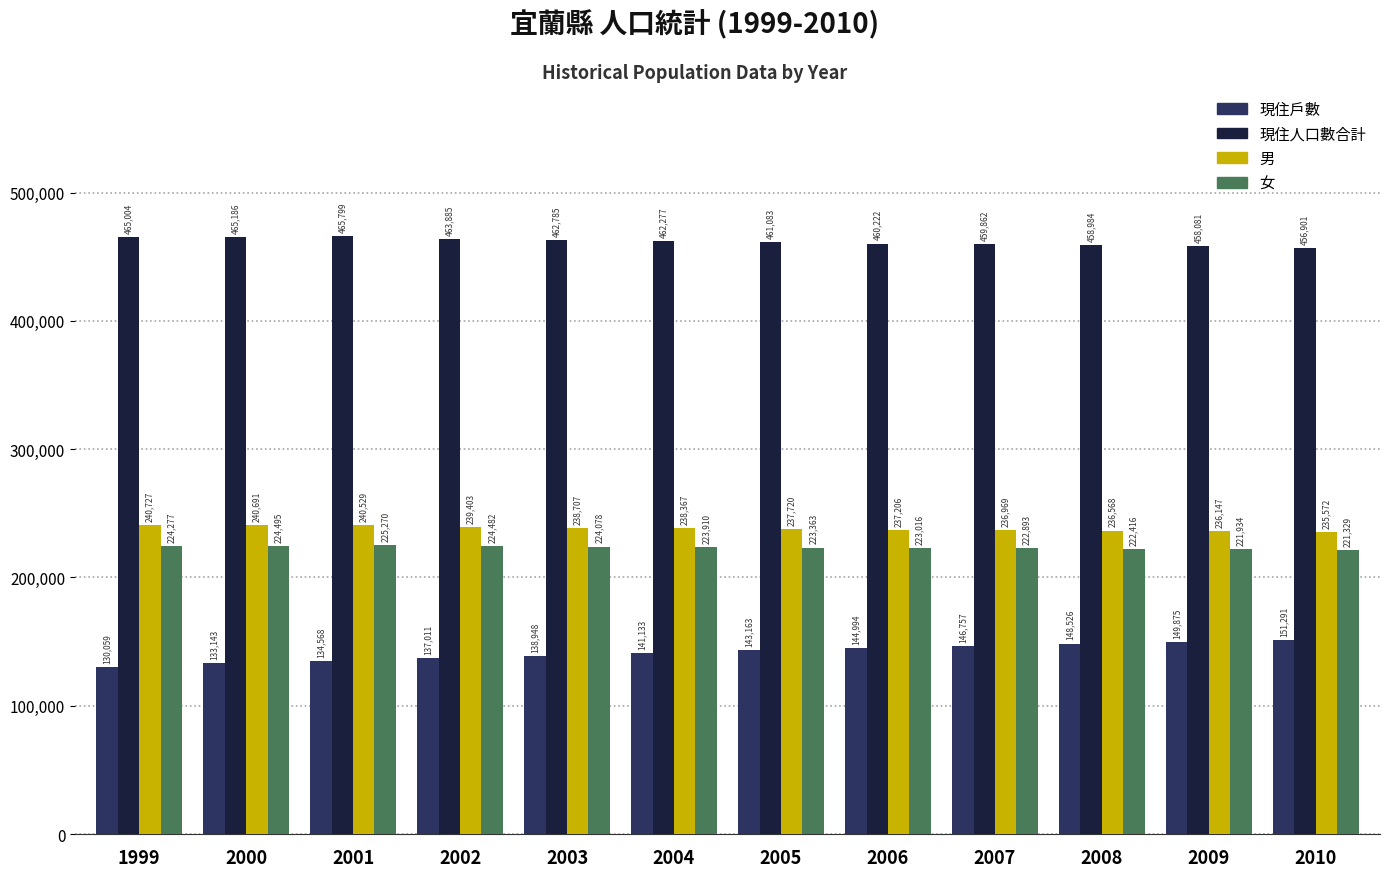

What is the sum of the 現住戶數 values at 2002 and 2008?

285537